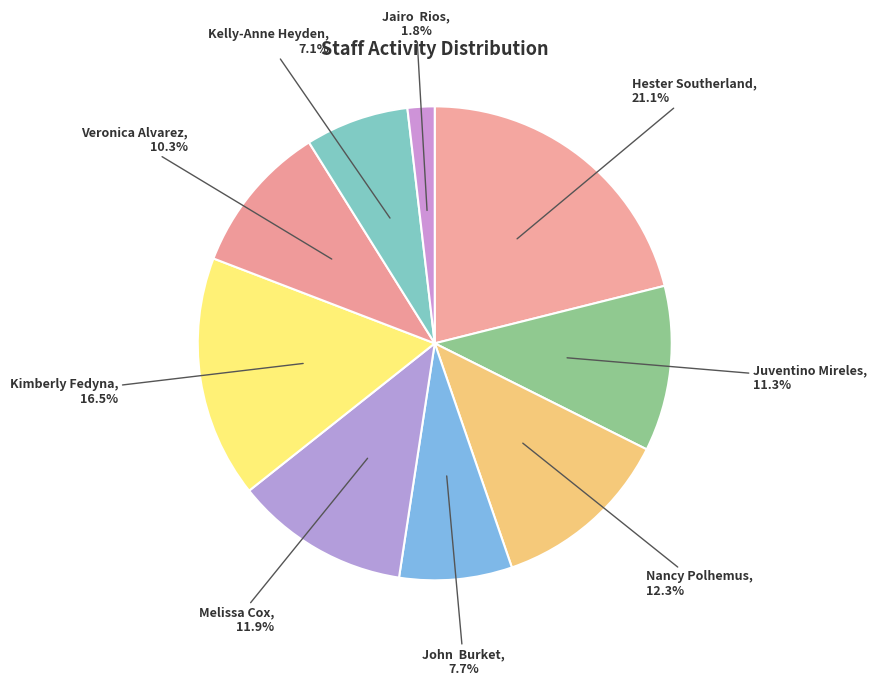

To the nearest percent, what portion does Melissa Cox represent?

12%